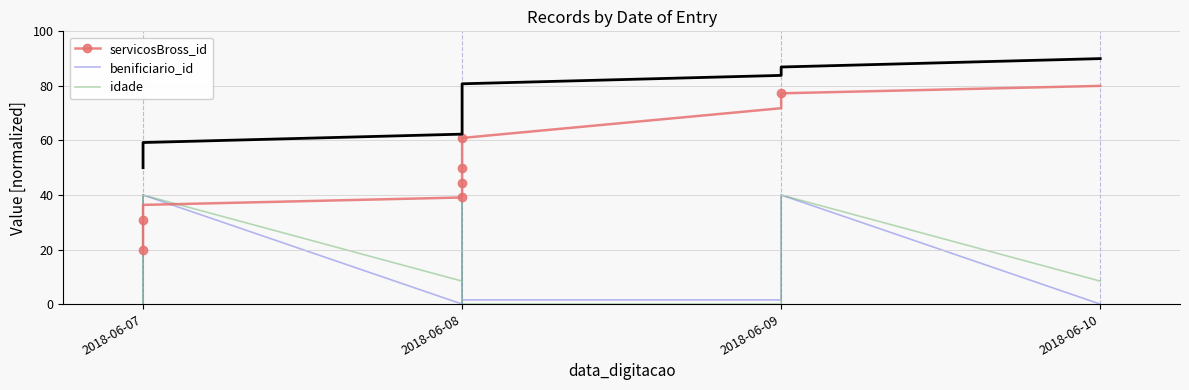

How many values in benificiario_id are above zero?

7